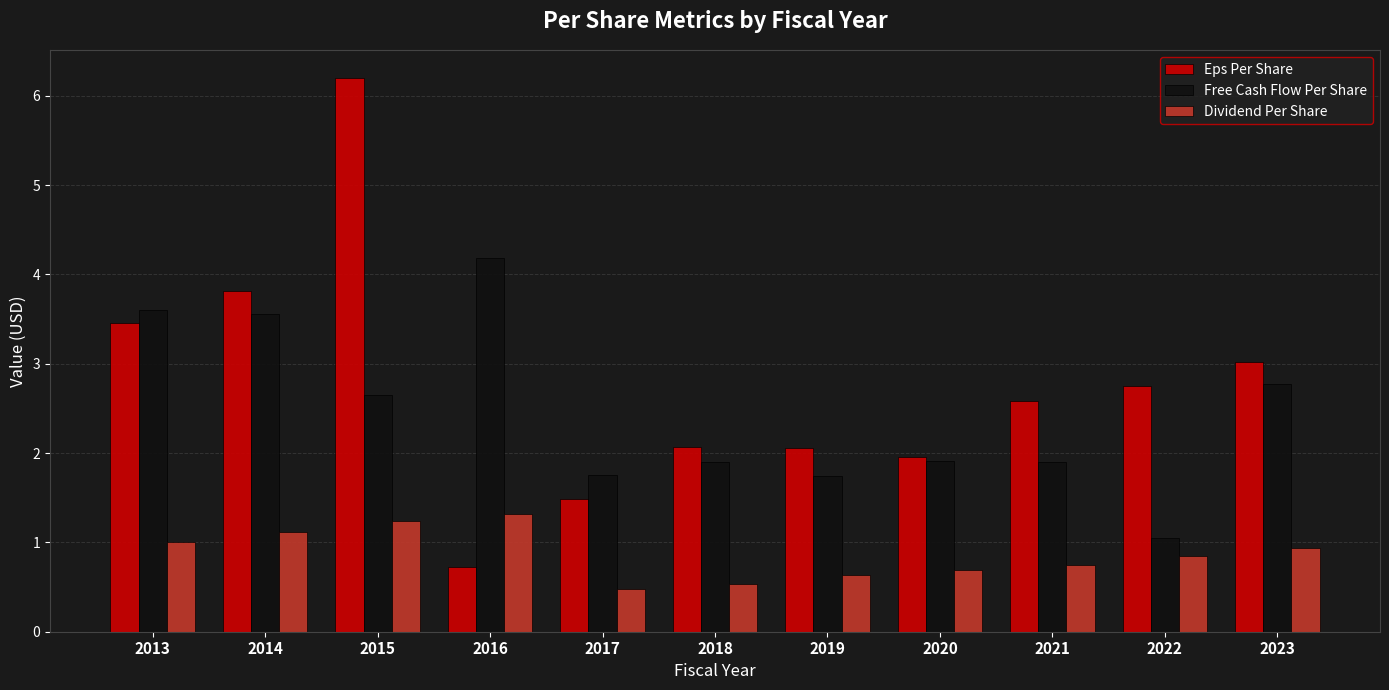

At which category is the sum across all series the highest?

2015